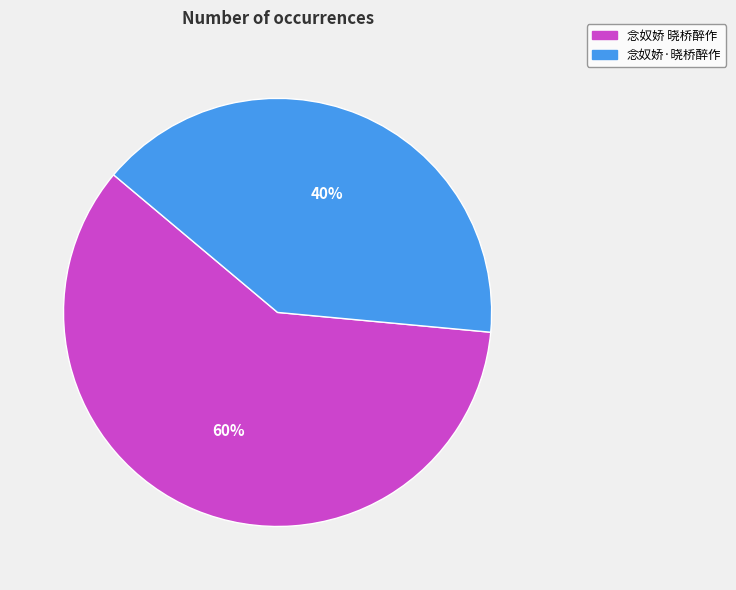

What is the largest slice in the pie chart?

念奴娇 晓桥醉作